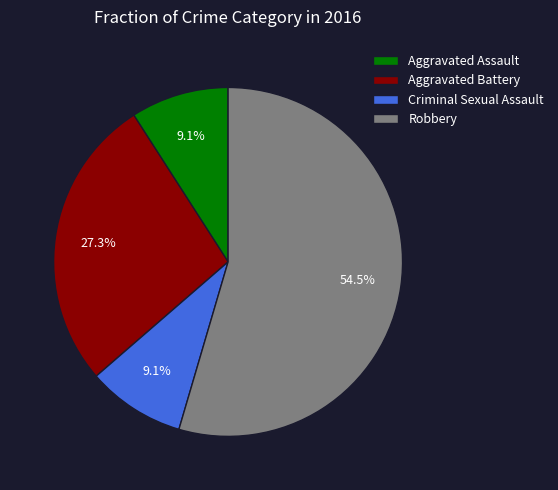

To the nearest percent, what is the combined percentage of Aggravated Battery and Aggravated Assault?

36%